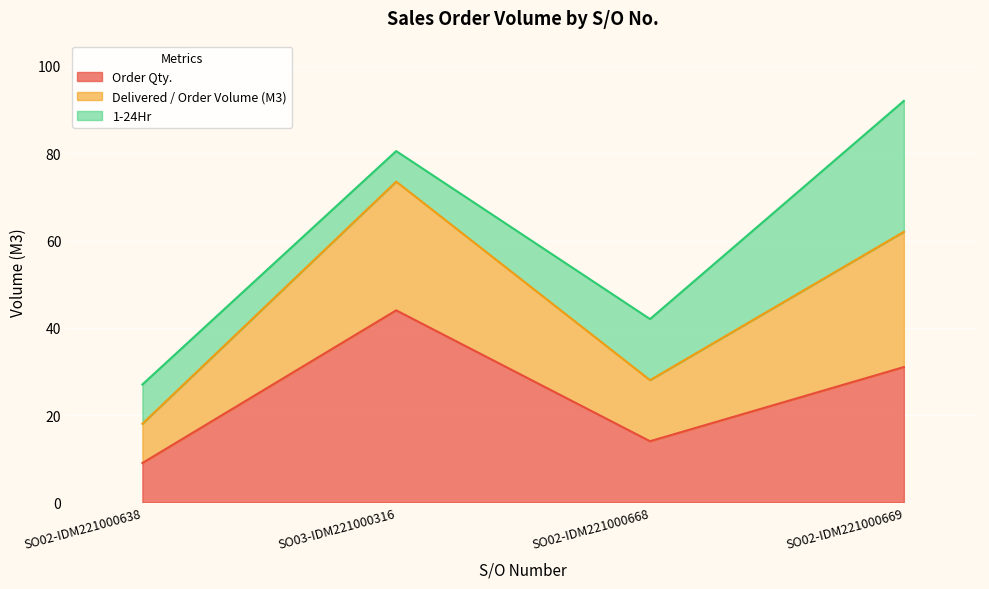

Which category has the lowest value in the Delivered / Order Volume (M3) series?

SO02-IDM221000638